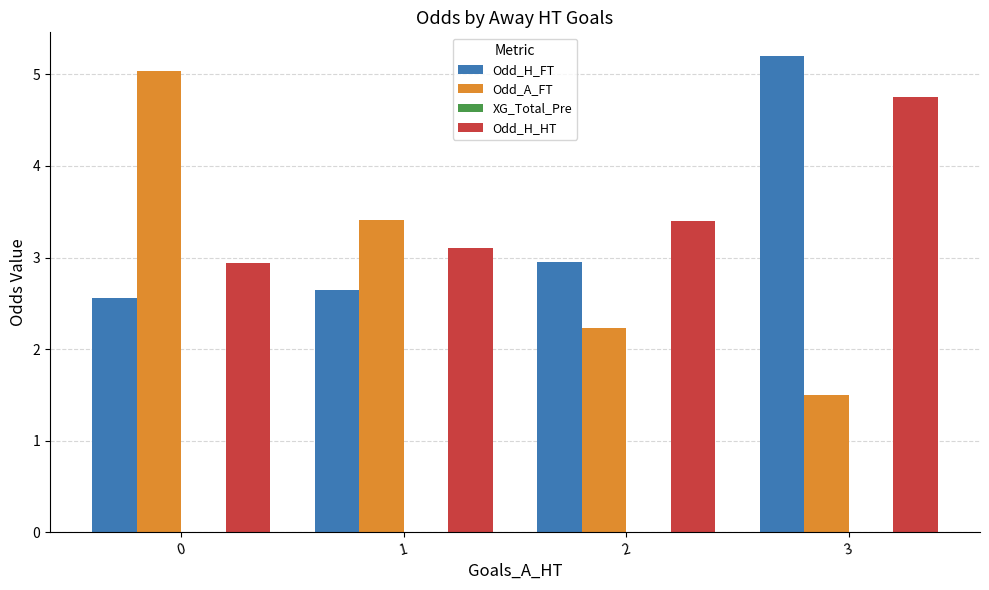

What is the spread (max minus min) of values at 0?

2.5